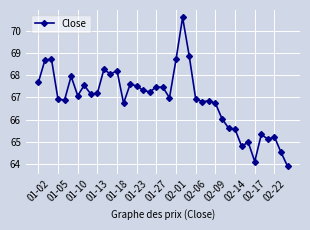

What is the value of the 19th point from the left?

67.5